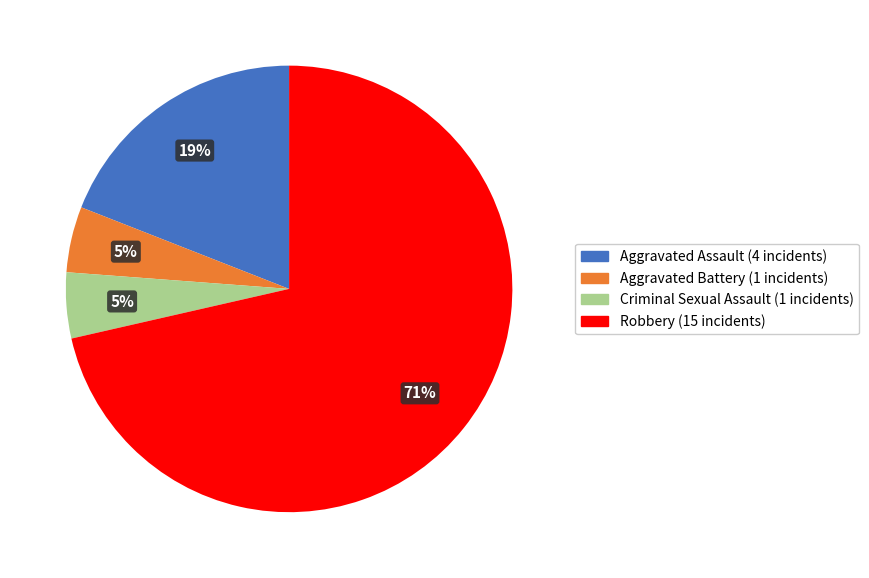

To the nearest percent, what percentage of the pie is Aggravated Battery?

5%